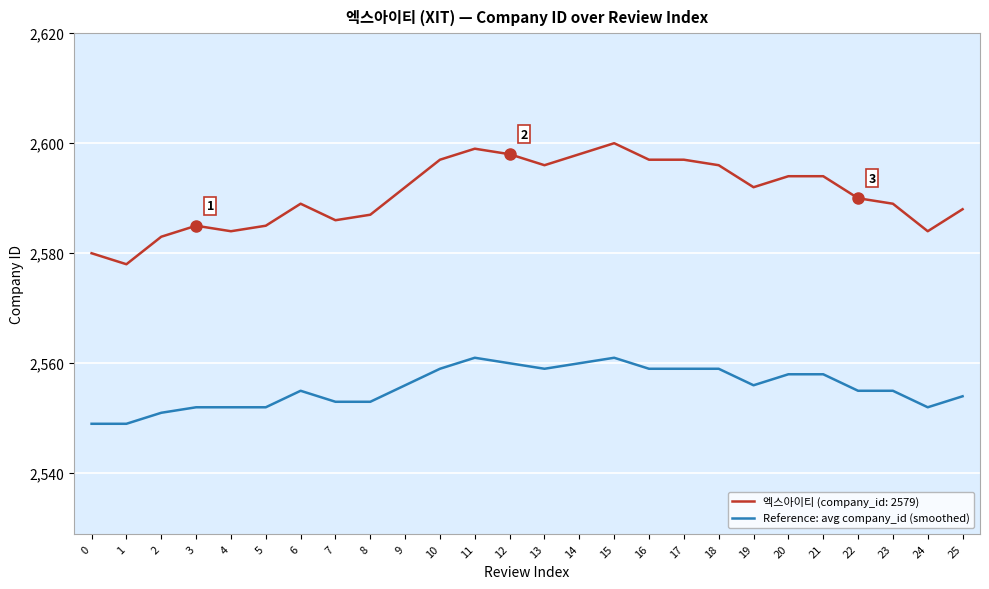

Which label corresponds to the largest value in the chart?

15